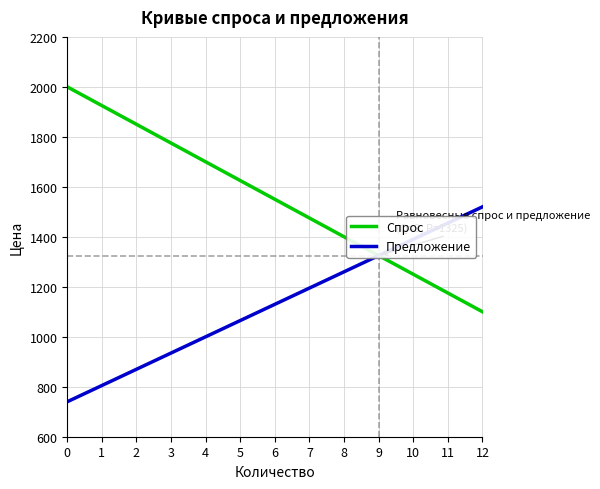

What is the difference between the maximum and second lowest values in the Спрос series?

825